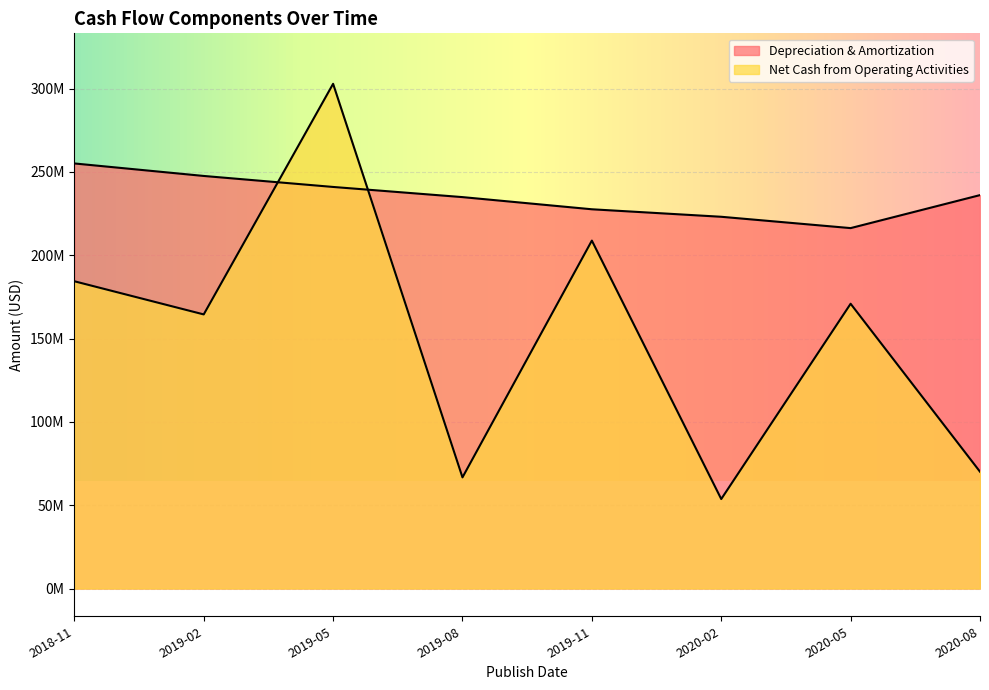

Which series has the widest spread of values?

Net Cash from Operating Activities